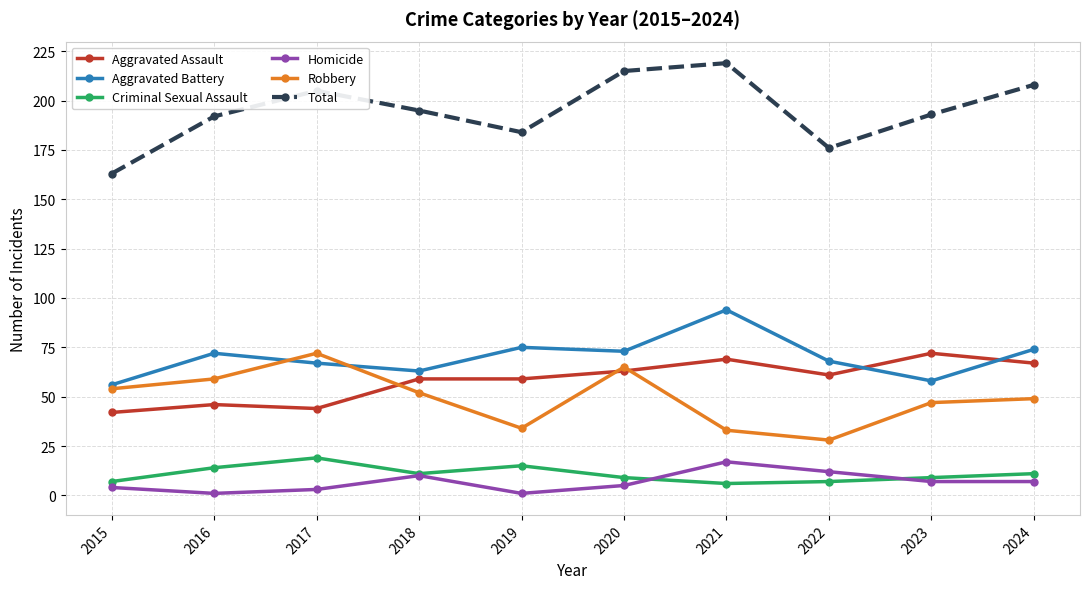

What is the total value across all series at 2023?

386